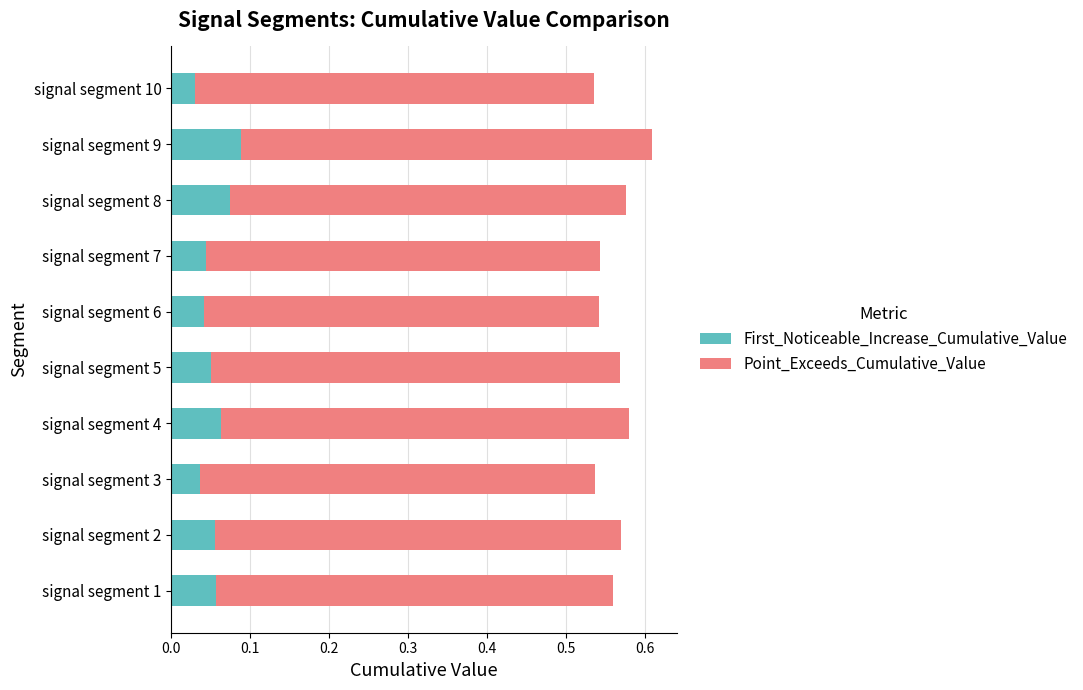

True or false: First_Noticeable_Increase_Cumulative_Value has a value of 0.0 at signal segment 2.

False